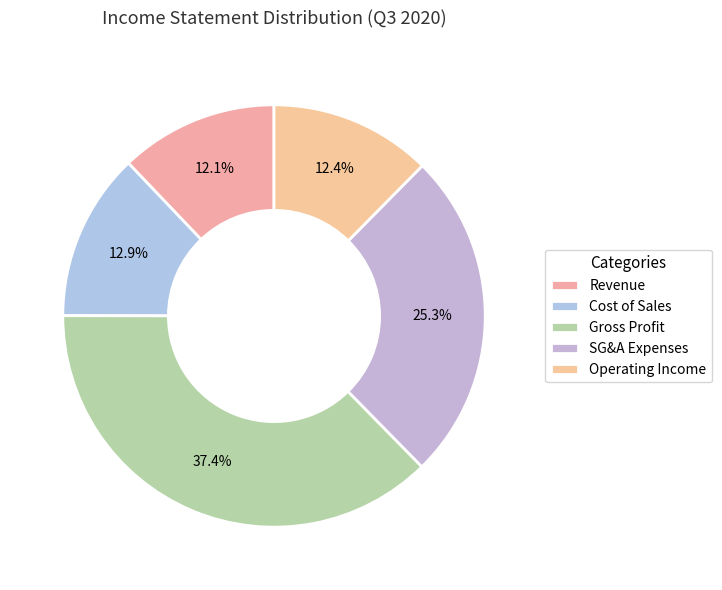

Does any single category account for the majority?

No